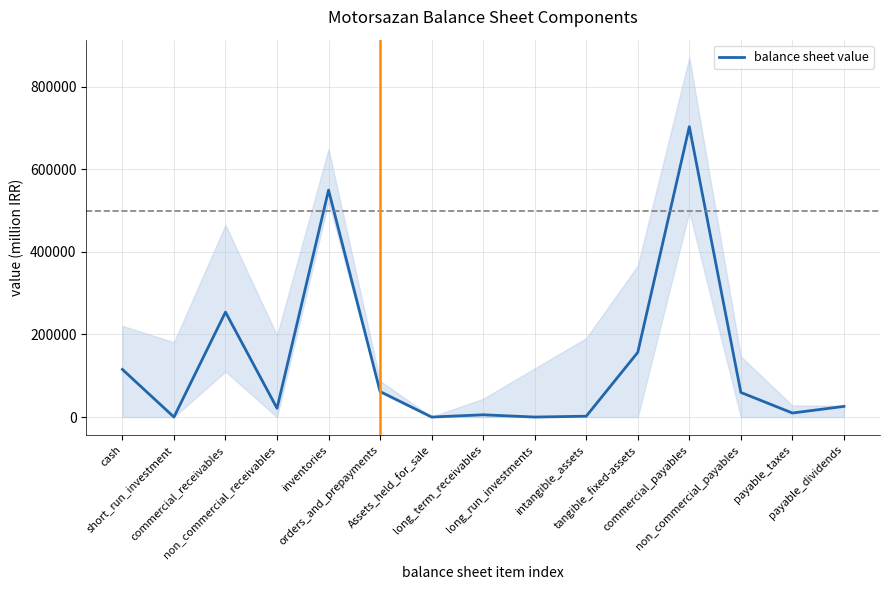

Reading right to left, transcribe all the data shown in this chart.

payable_dividends=25801	payable_taxes=9783	non_commercial_payables=59610	commercial_payables=703293	tangible_fixed-assets=156674	intangible_assets=2058	long_run_investments=11	long_term_receivables=5489	Assets_held_for_sale=0	orders_and_prepayments=61695	inventories=549626	non_commercial_receivables=21245	commercial_receivables=254186	short_run_investment=0	cash=115305